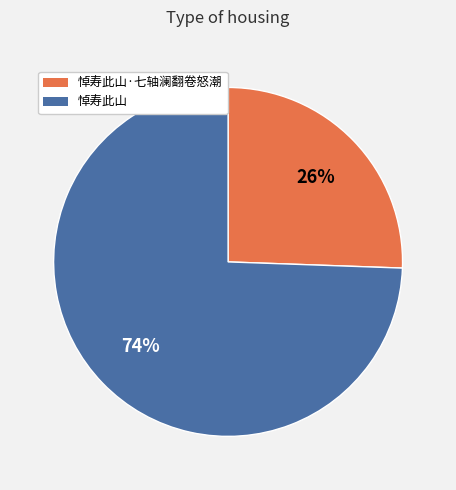

Which category accounts for the majority?

悼寿此山